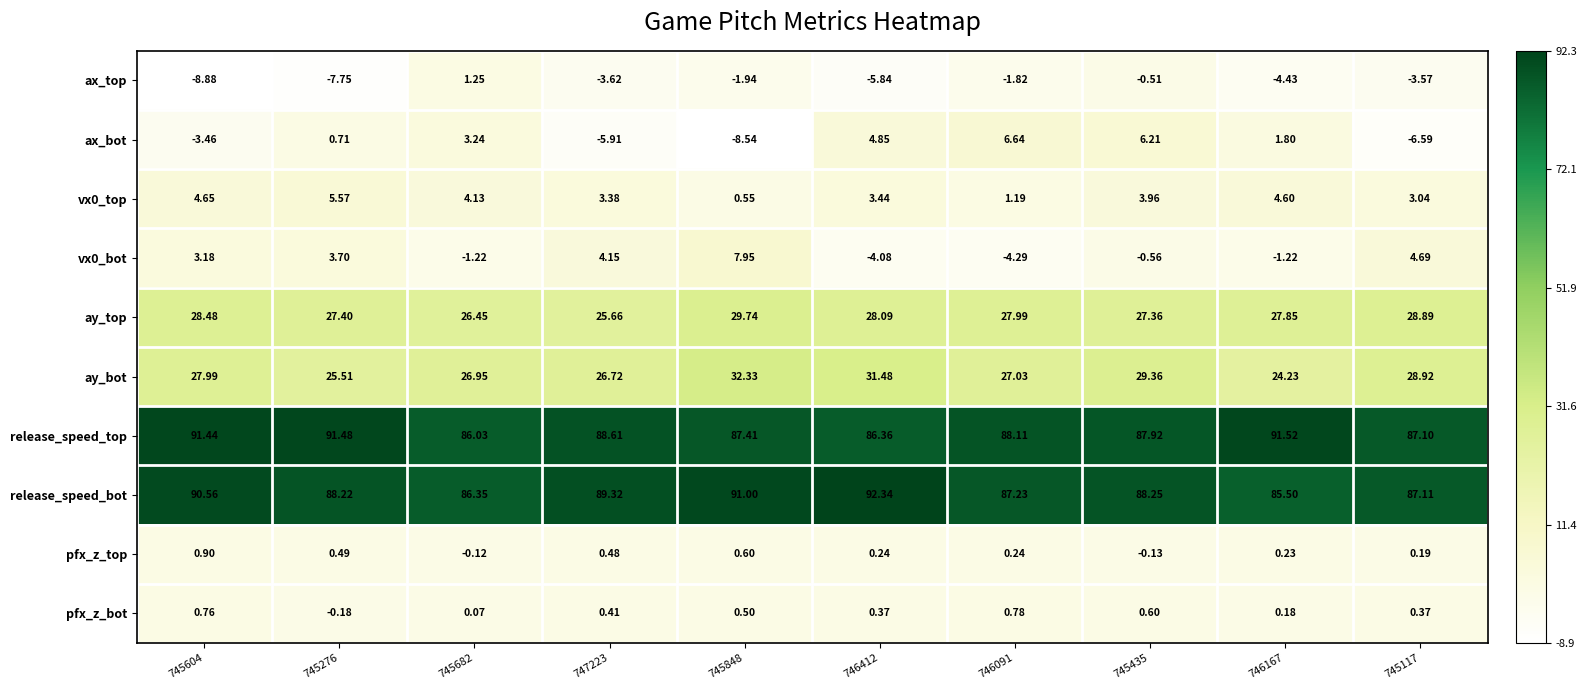

Between 746412 and 746167, which series saw the biggest shift?

ay_bot